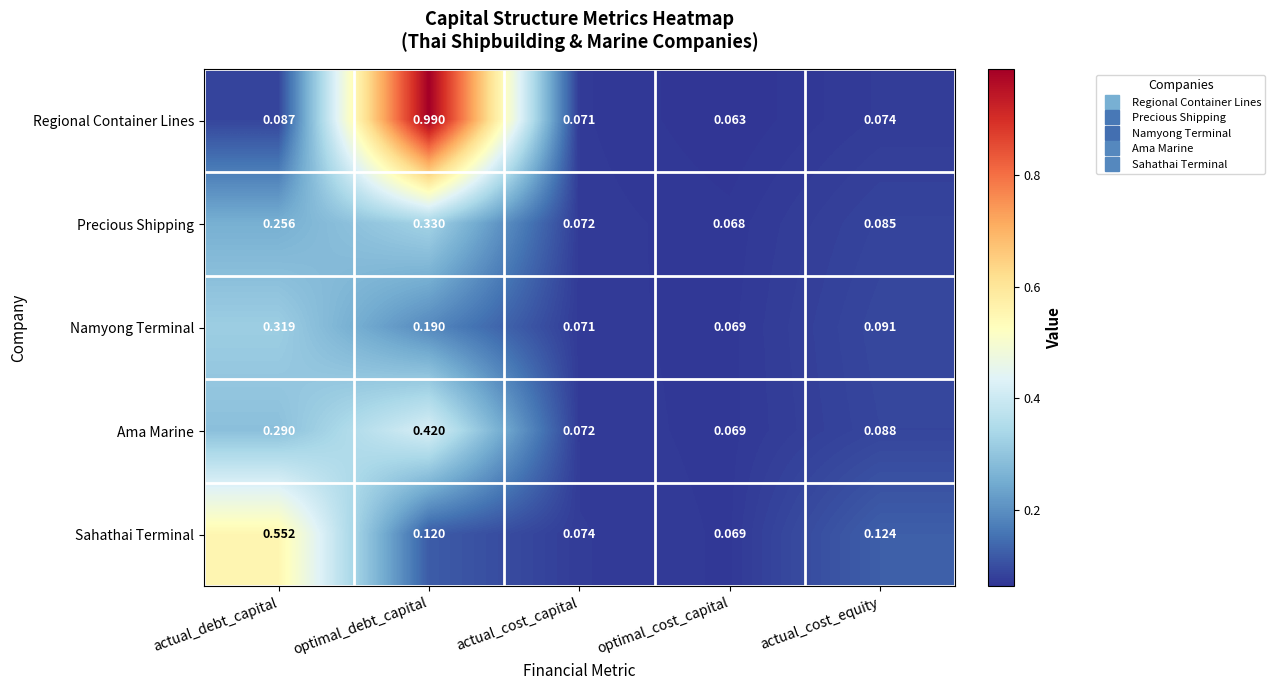

Which category has the lowest value in the Sahathai Terminal series?

optimal_cost_capital